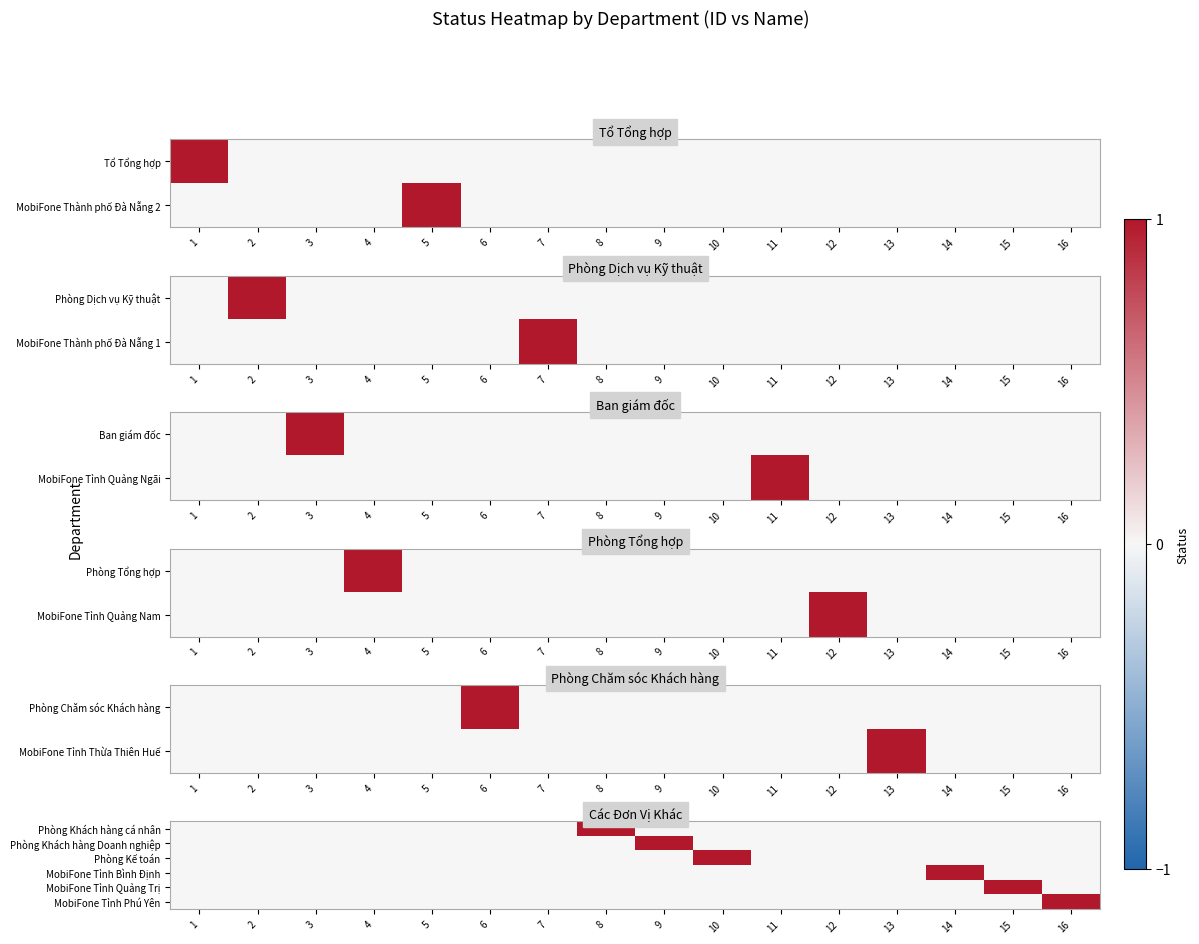

How many values in Phòng Kế toán are above zero?

1